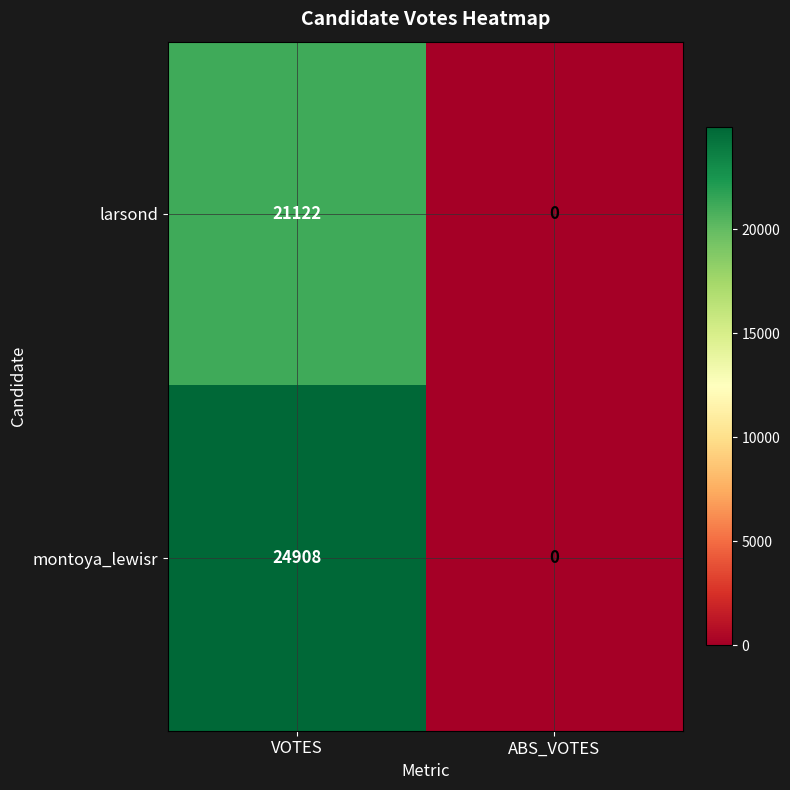

Which series has the largest range (max minus min)?

montoya_lewisr